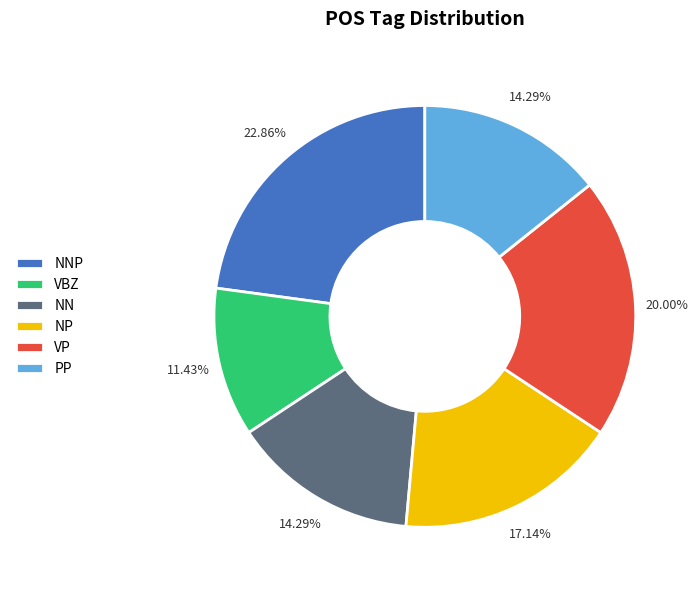

What is the ratio of the value at PP to the value at NP?

0.8